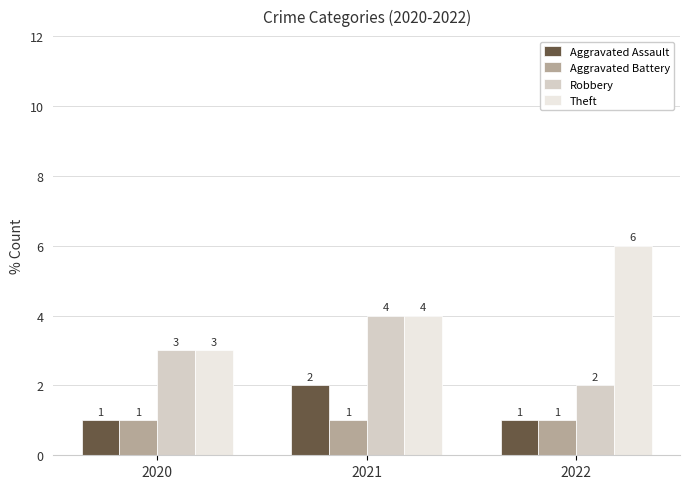

What is the total value across all series at 2021?

11